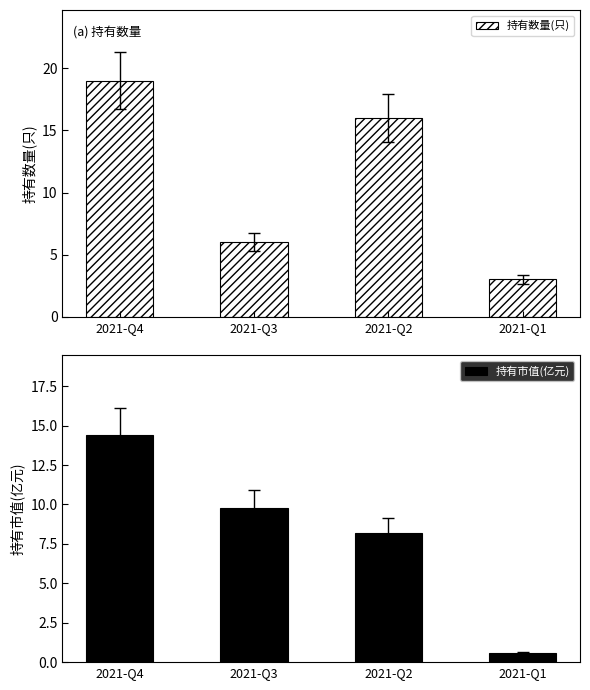

List the series in order of their peak value, lowest first.

持有市值(亿元), 持有数量(只)